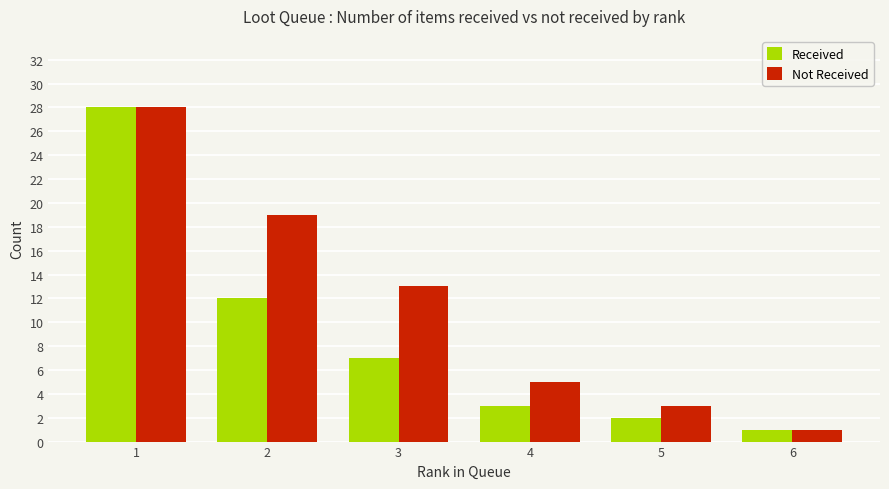

What are all the series names shown in the legend?

Received, Not Received